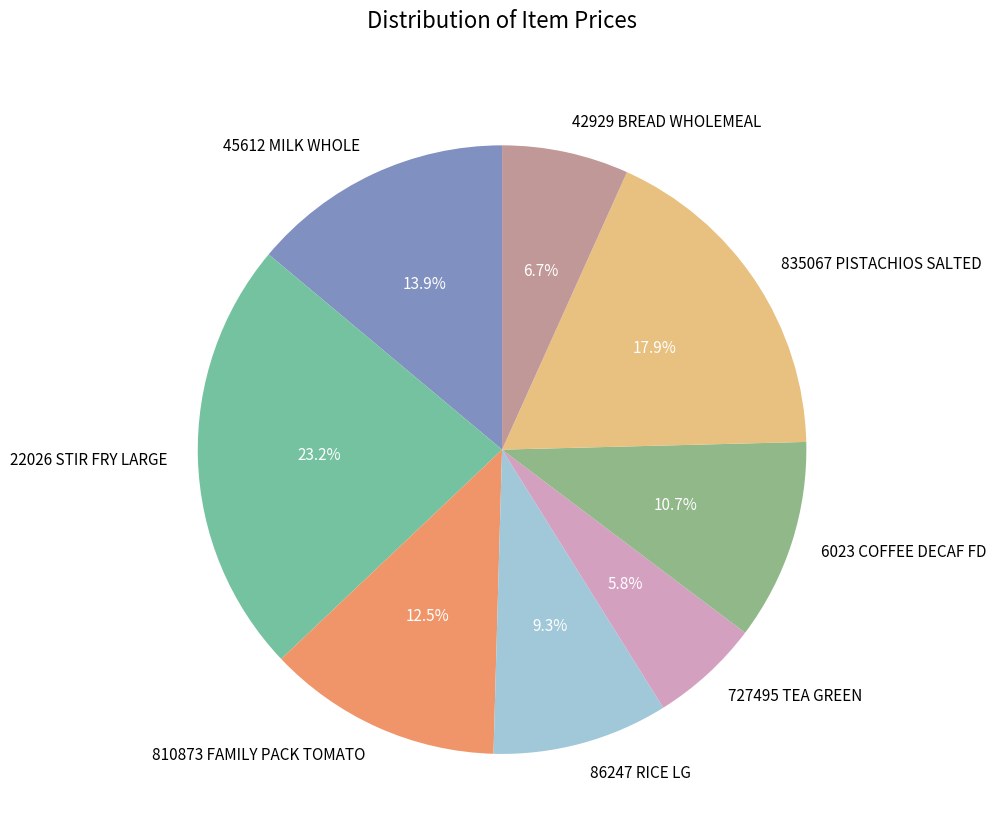

Which has a higher value, 727495 TEA GREEN or 22026 STIR FRY LARGE?

22026 STIR FRY LARGE